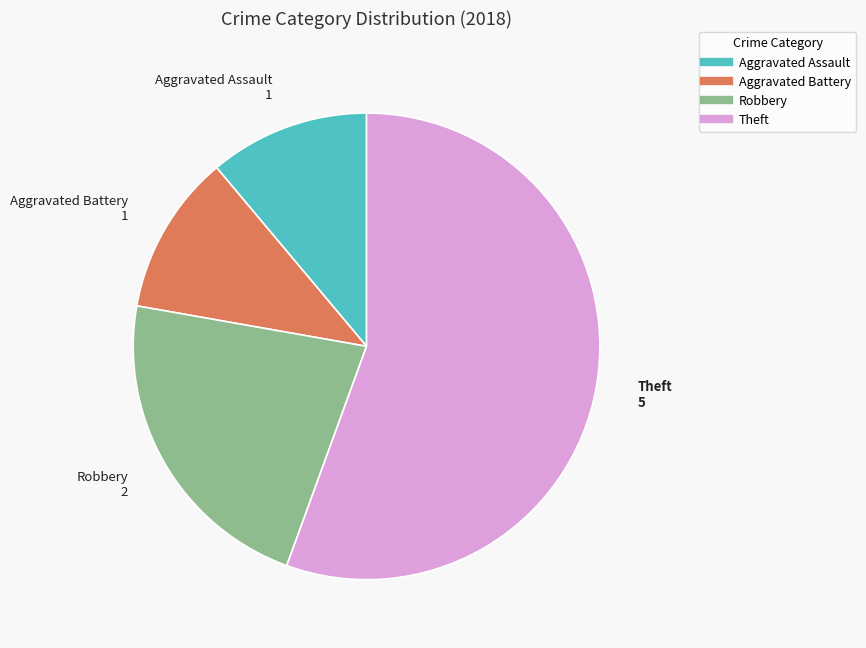

What is the largest slice in the pie chart?

Theft